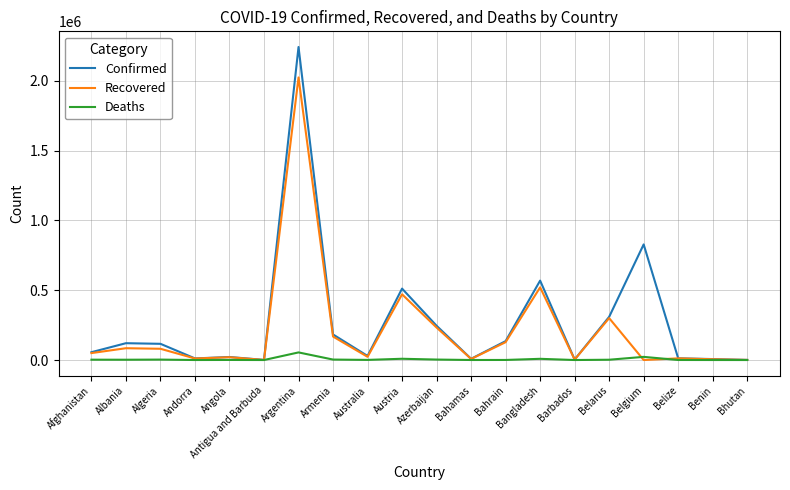

Which series has the largest total across all categories?

Confirmed